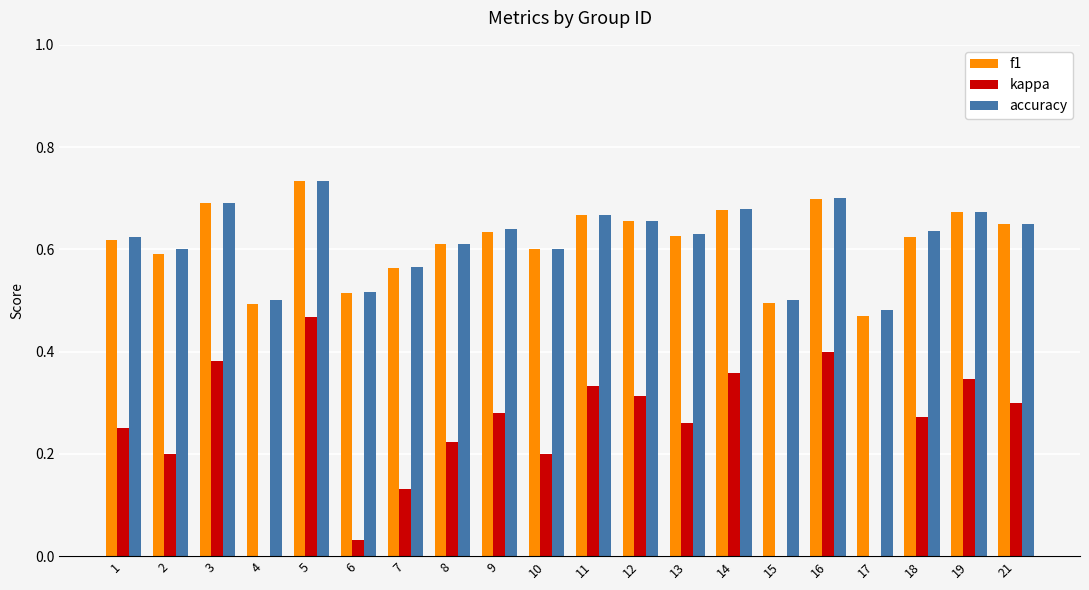

What is the average value of the accuracy series?

0.6